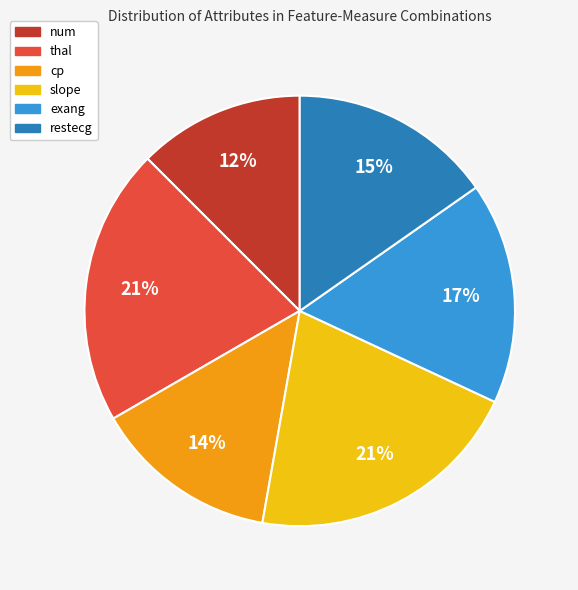

Is cp the majority of the pie?

No